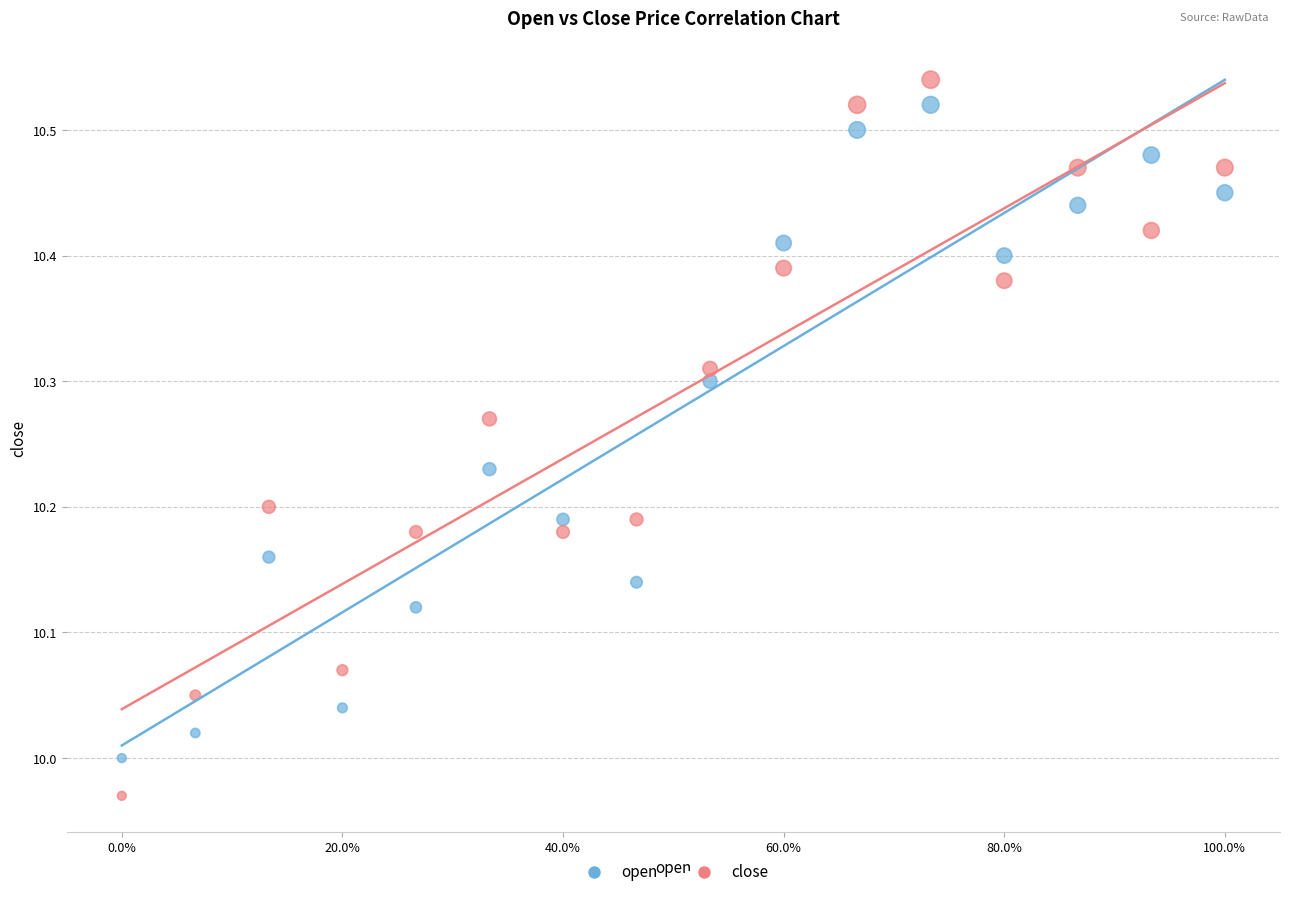

Which series contains the highest Y value?

close